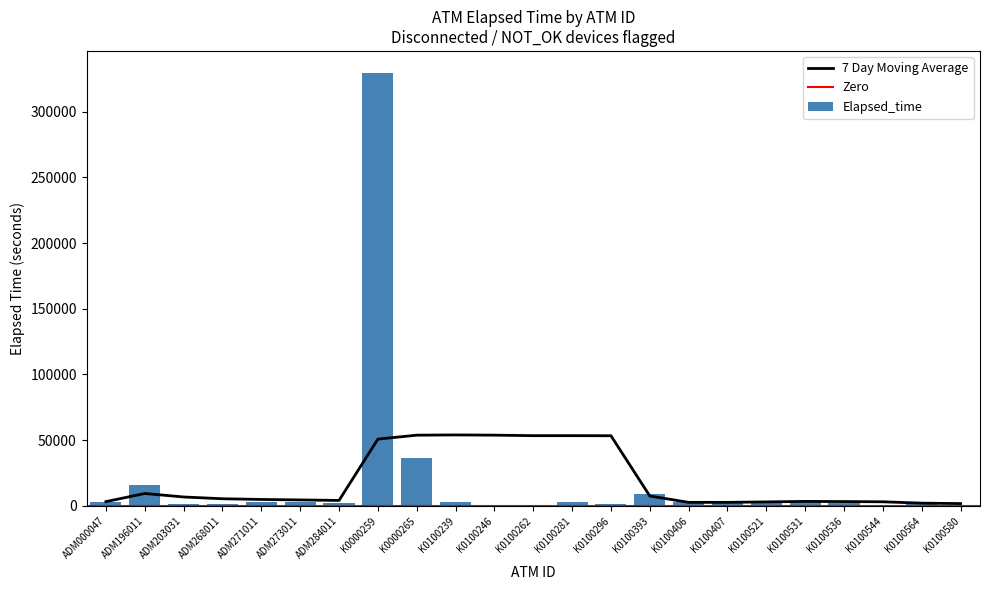

Where is the data nearest to the value 164872?

K0000265